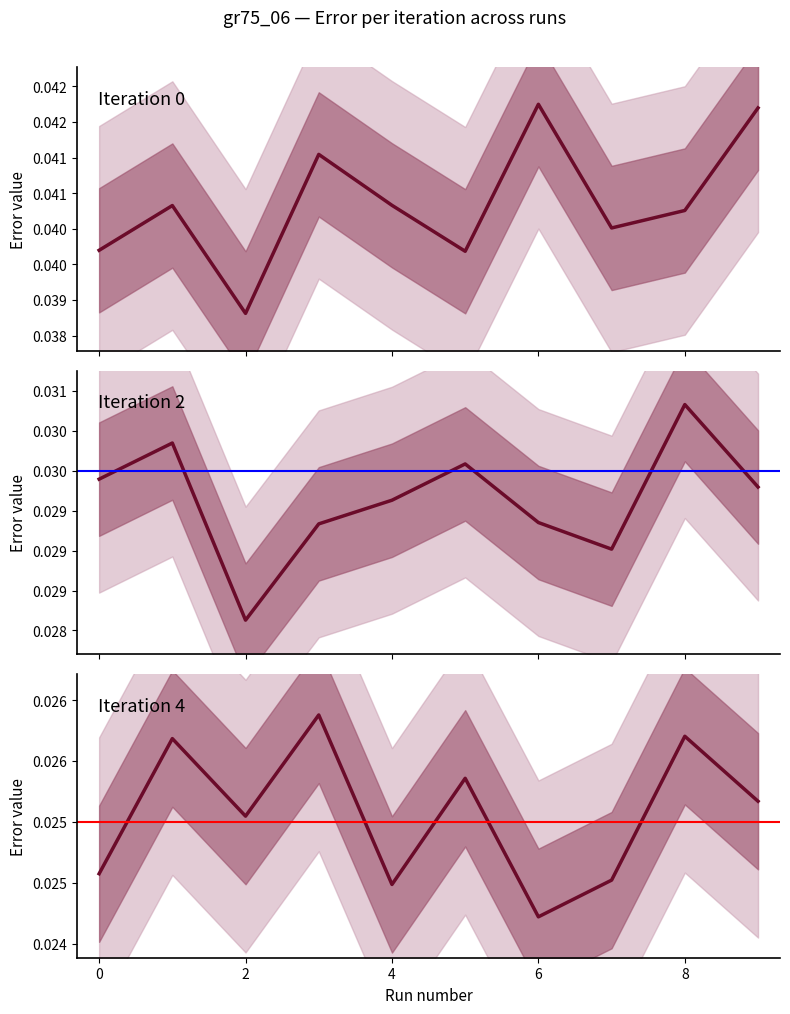

Does the chart have visible grid lines?

No